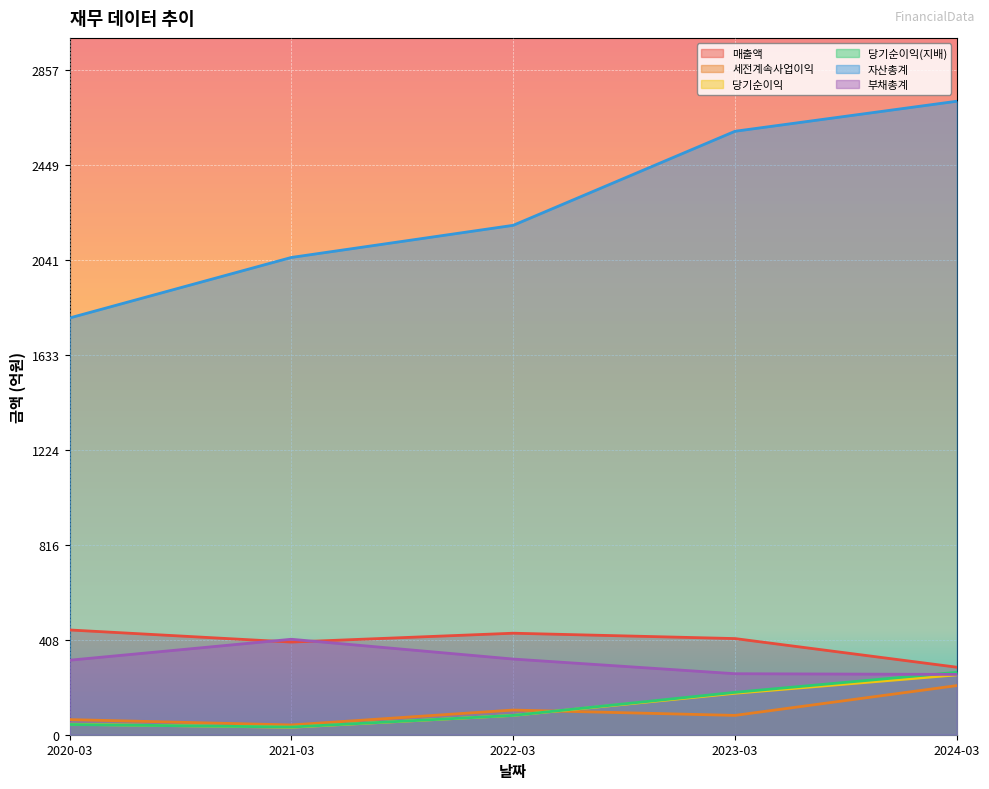

Where is 당기순이익(지배) nearest to the value 150?

2023-03